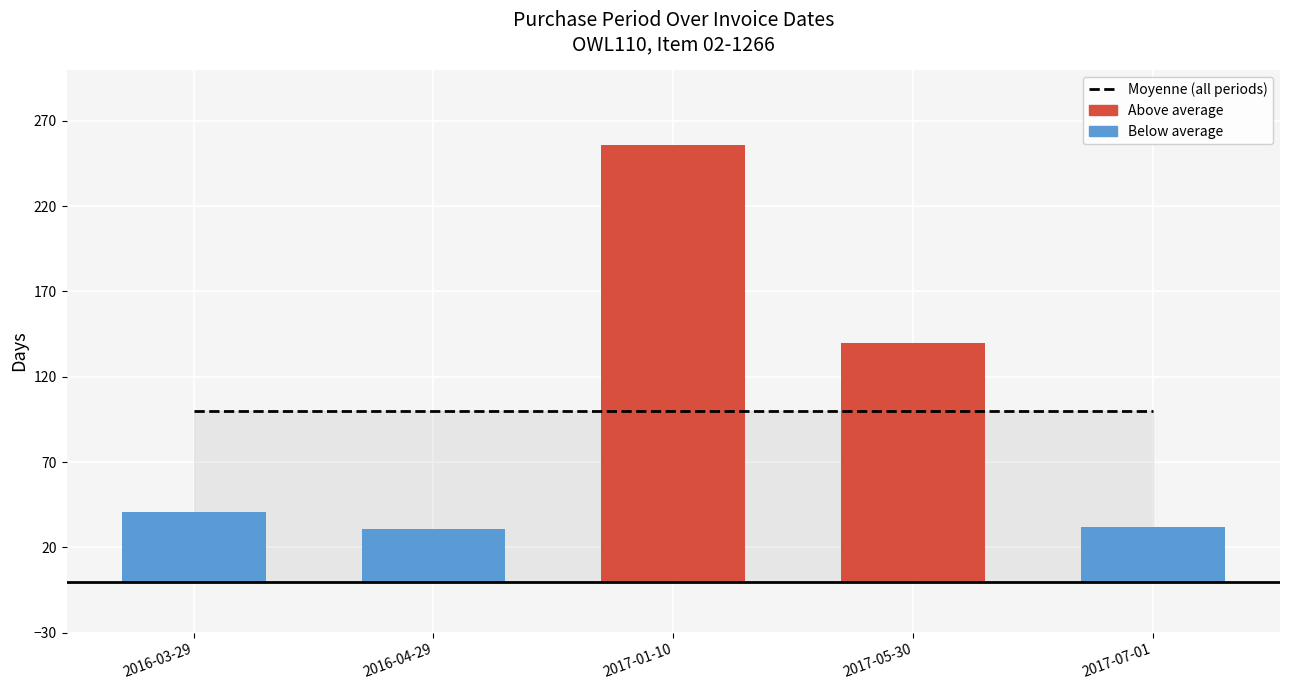

What is the difference between the maximum and minimum values in the PurchasePeriod series?

225